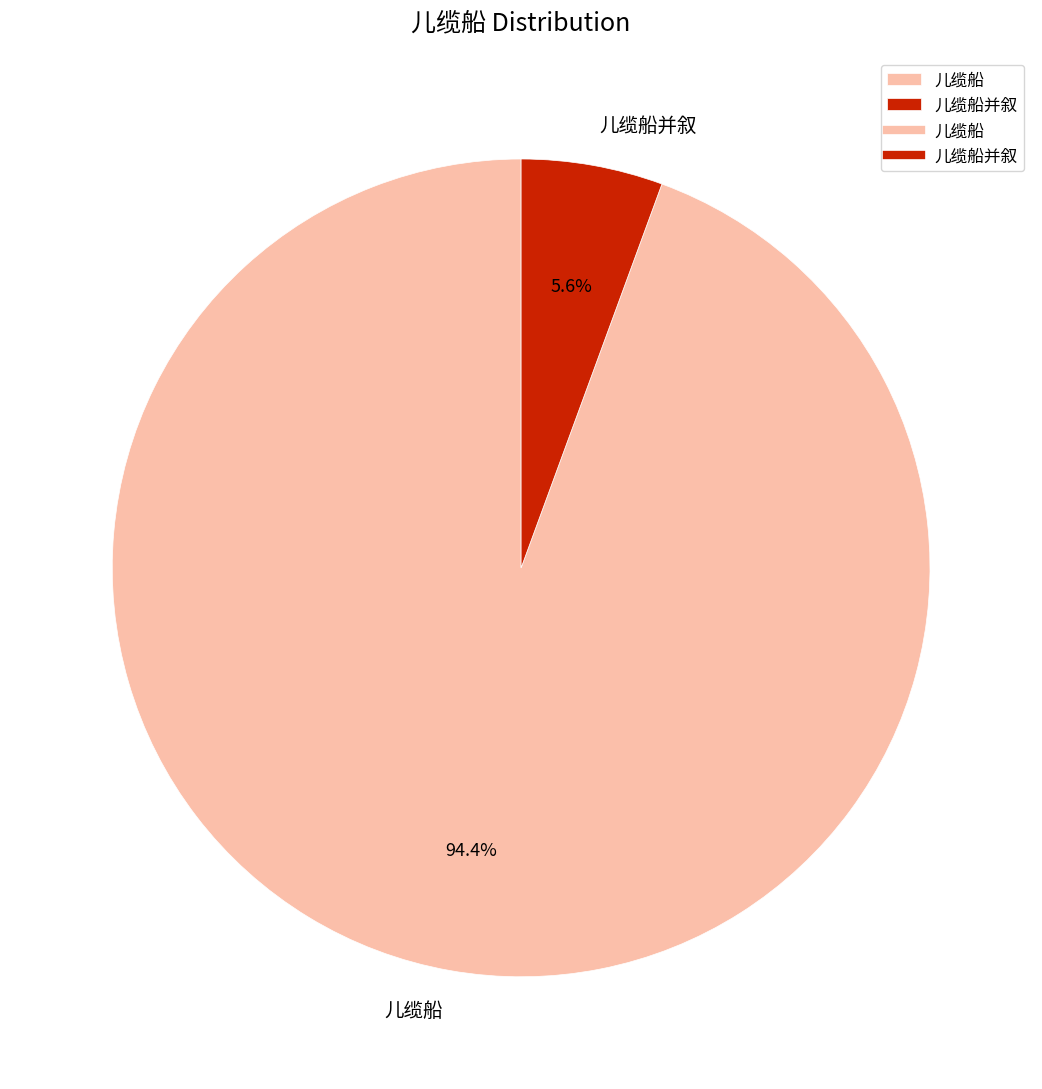

To the nearest percent, what is the difference between the 儿缆船 and 儿缆船并叙 slice percentages?

89%